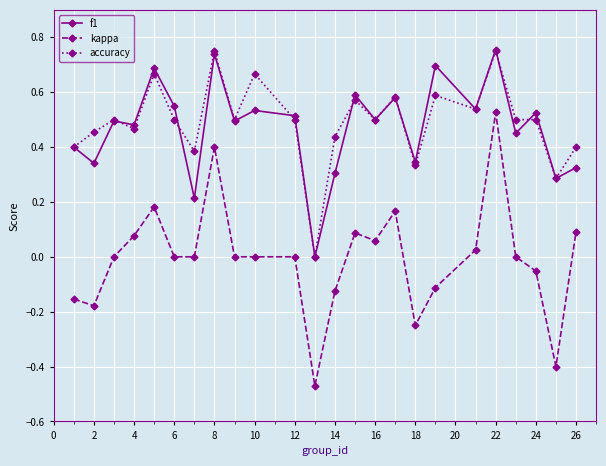

True or false: f1 and kappa cross at least once.

False